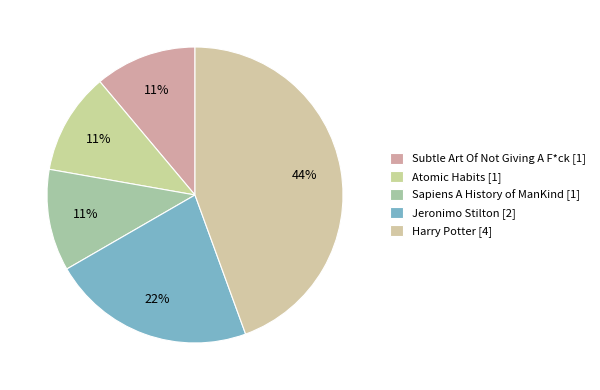

How many slices are in this pie chart?

5